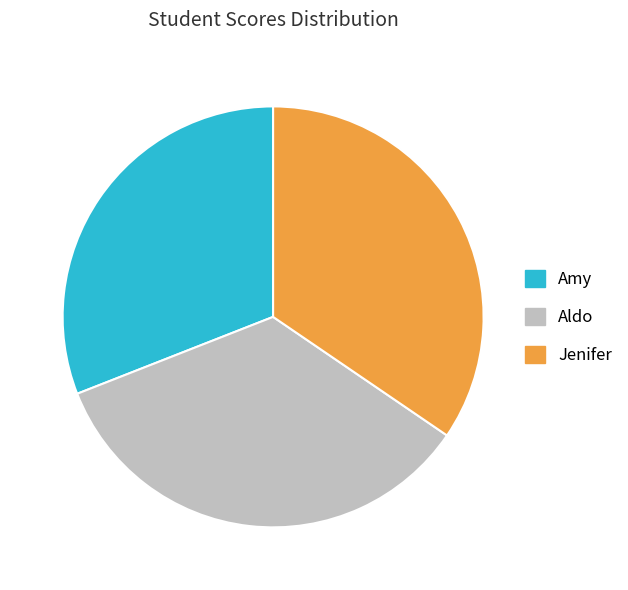

Does any single category account for the majority?

No